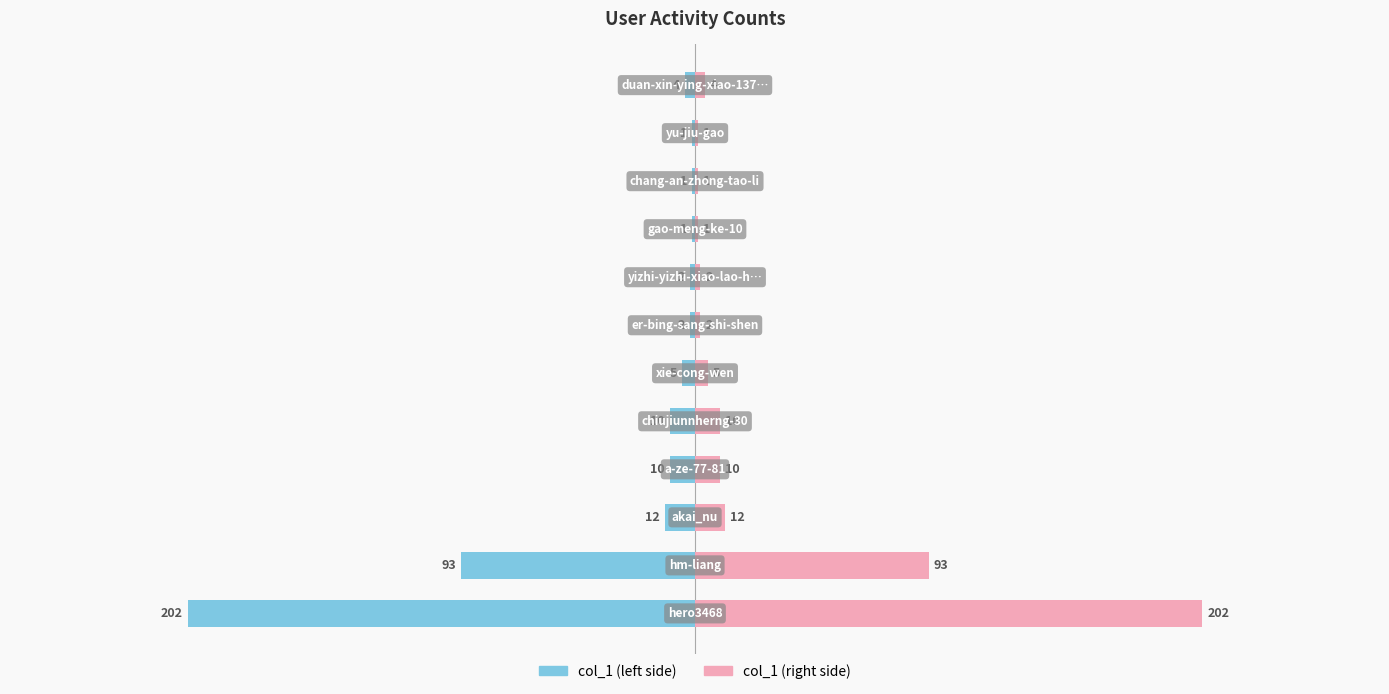

True or false: col_1 (right) has a value of 1 at 10.

True